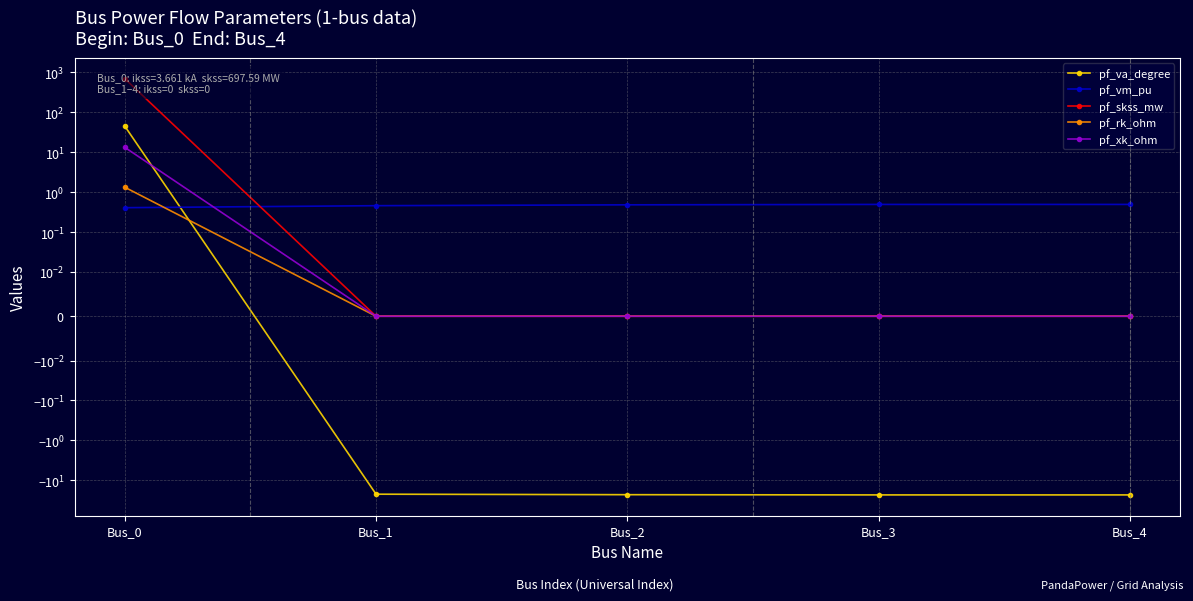

Where do pf_rk_ohm and pf_vm_pu first cross each other?

Bus_0 and Bus_1